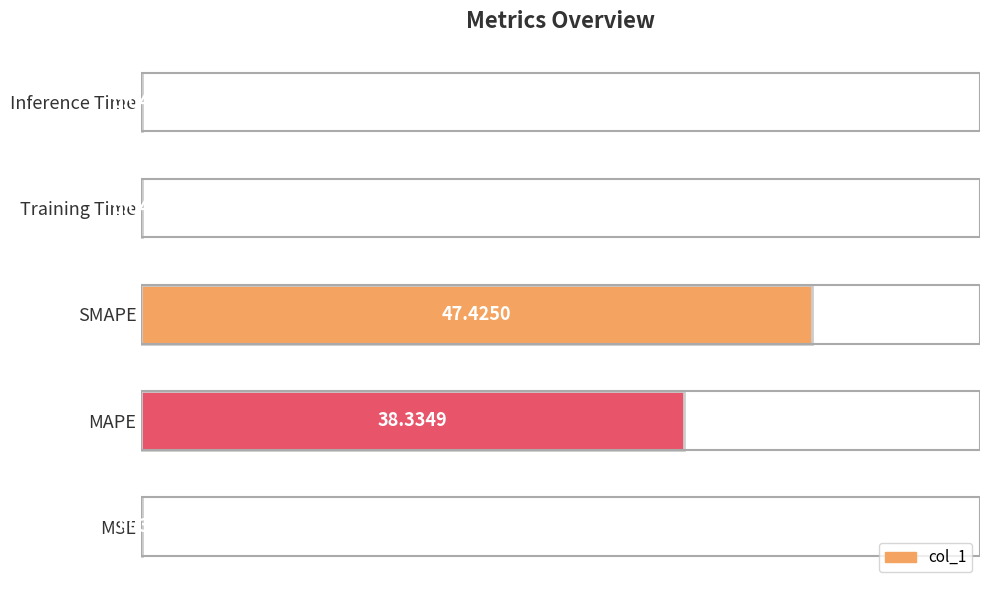

What is the greatest value displayed?

47.4